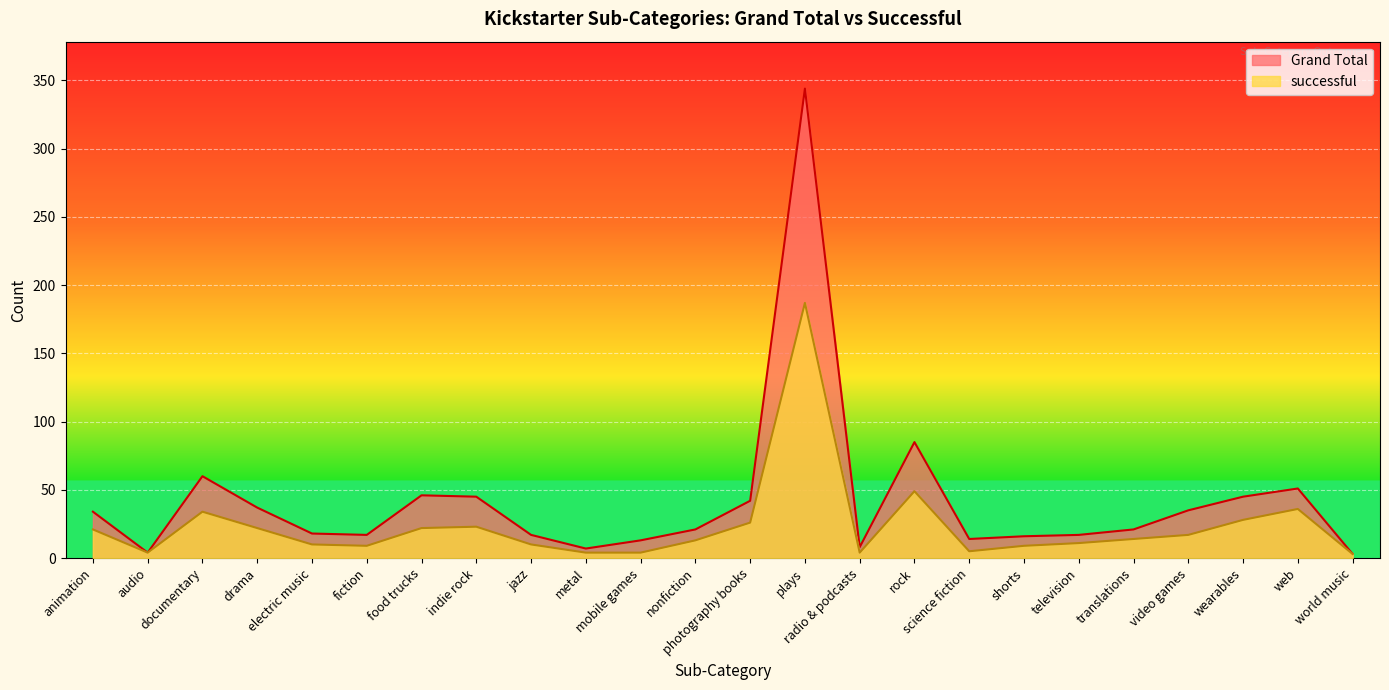

At which category does the chart reach its minimum across all series?

world music